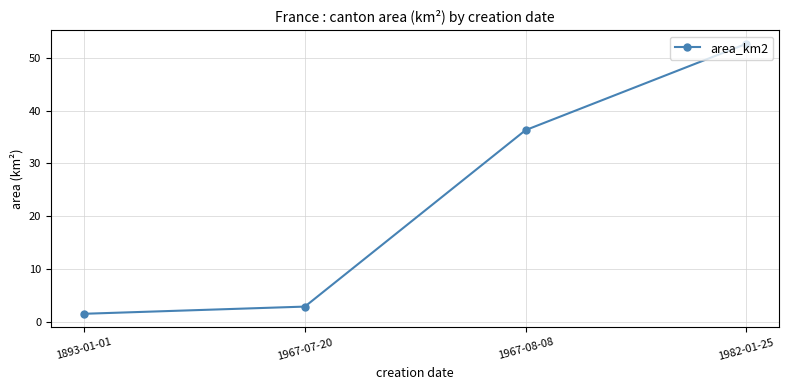

What is the label of the 1st point from the right?

1982-01-25